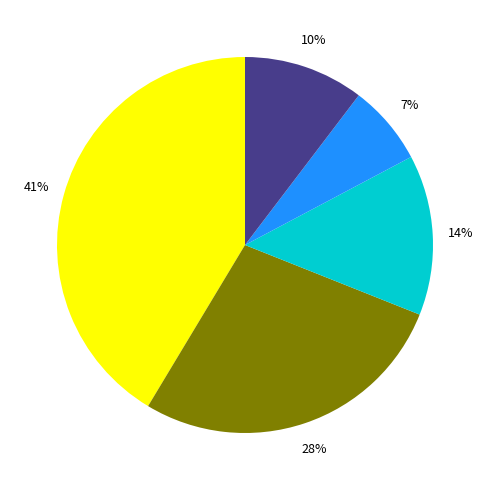

To the nearest percent, what is the average slice percentage?

20%